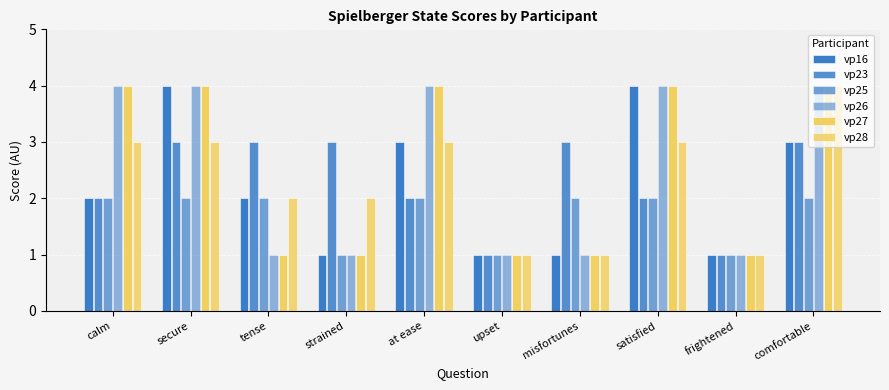

What is the maximum value shown in the chart?

4